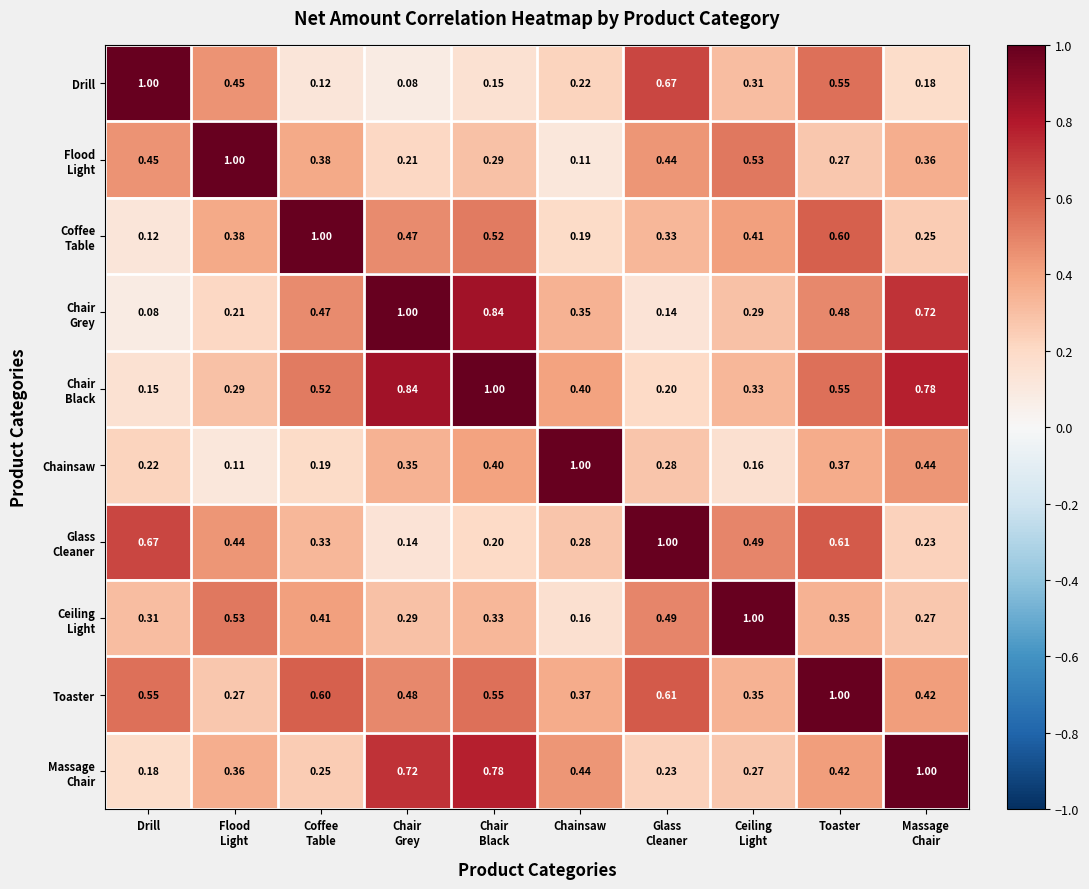

Which category has the highest value in the Drill series?

Drill